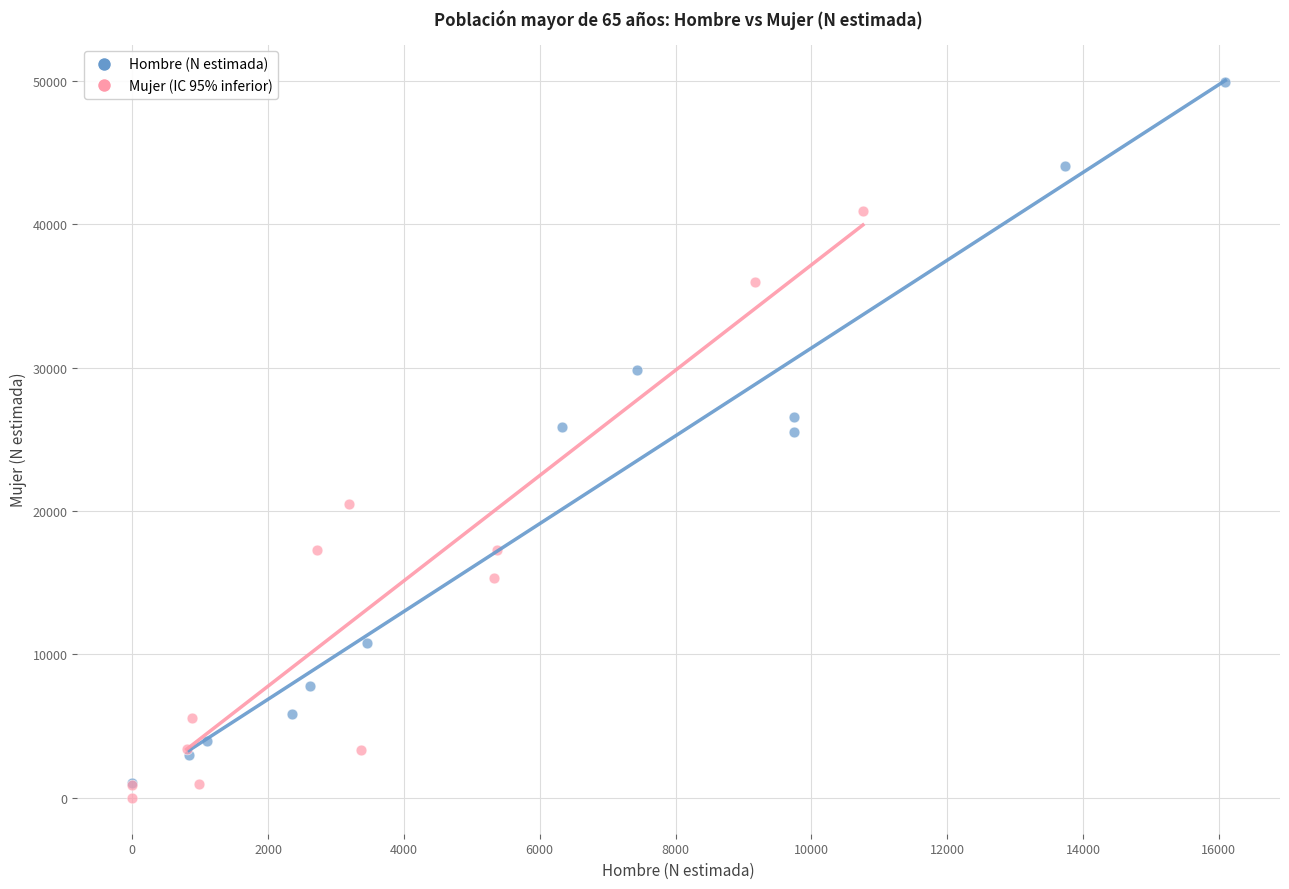

Which series has the largest Y range (max minus min)?

Hombre (N estimada)